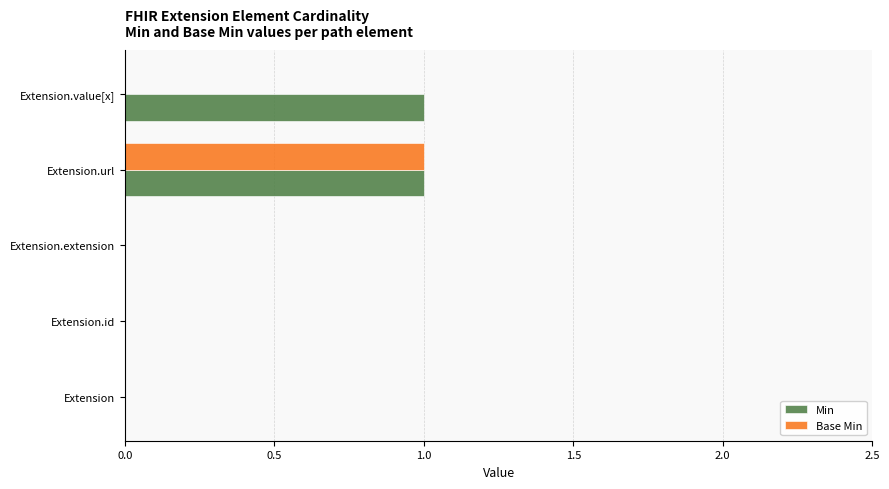

Between Extension.extension and Extension.value[x], which series saw the biggest shift?

Min